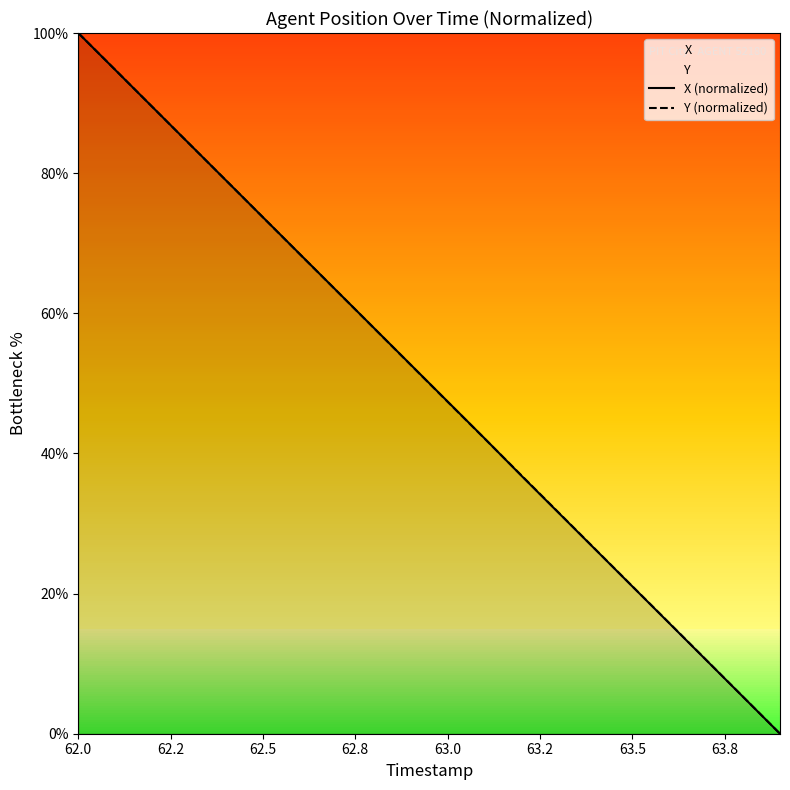

At which label does X (normalized) reach its peak?

62.0